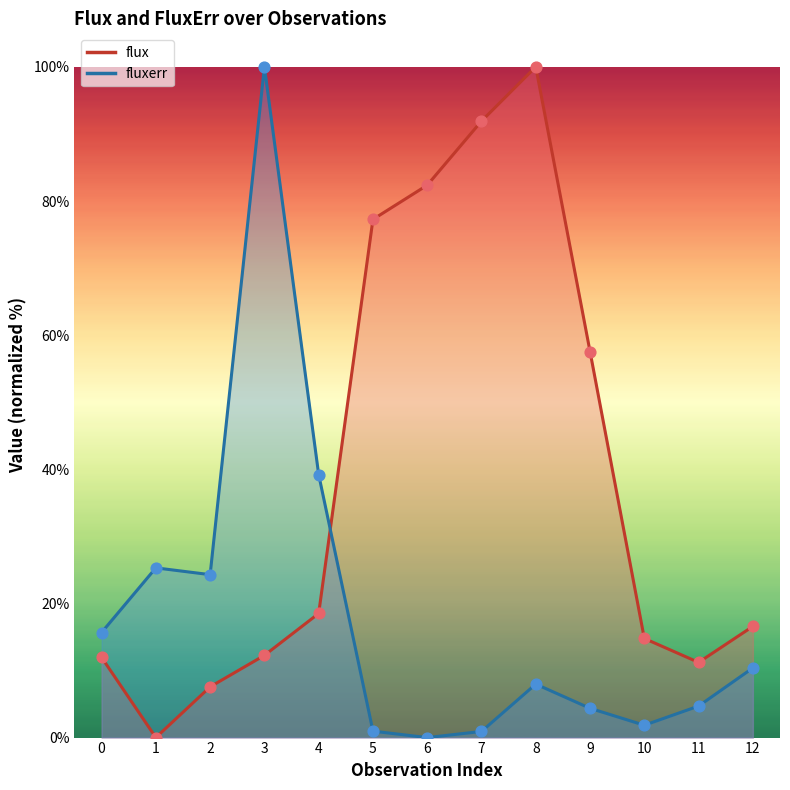

Which series reaches the maximum Y coordinate?

flux